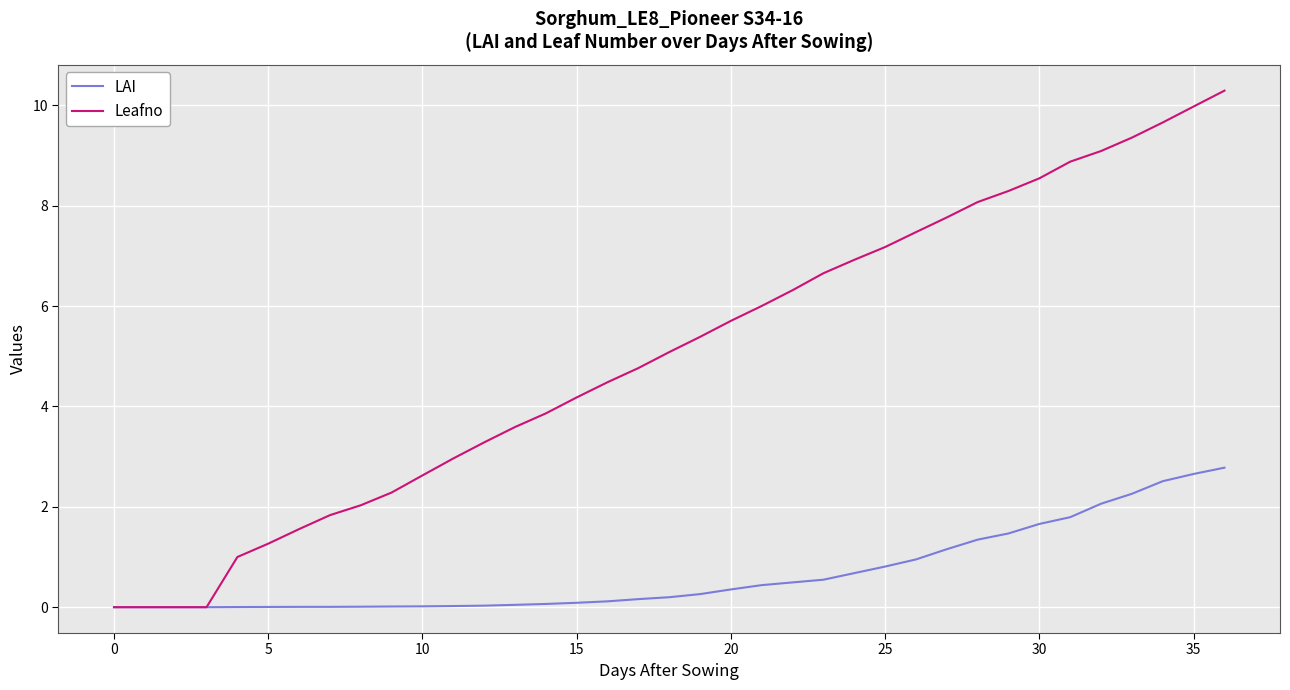

Which series has the largest total across all categories?

Leafno